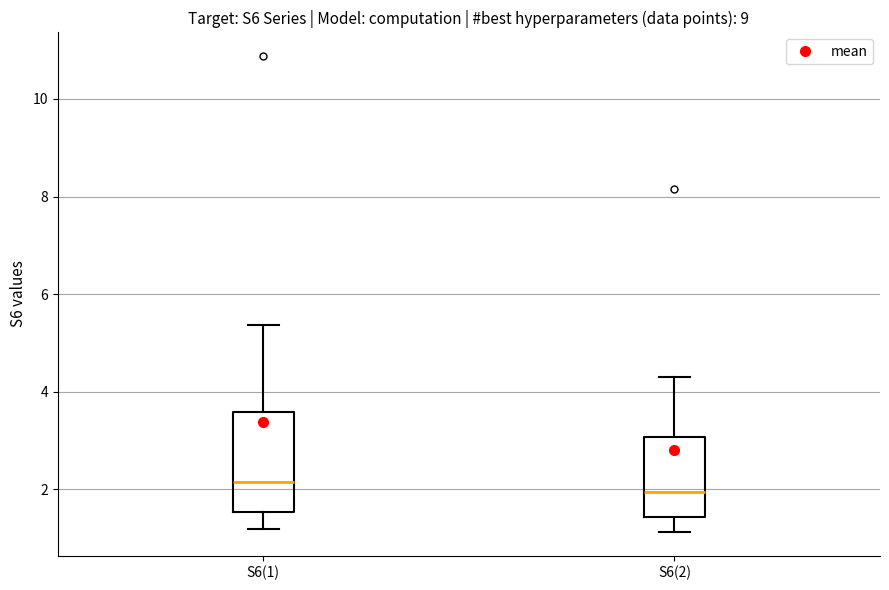

Where does the lower whisker of the box for S6(1) end on the y-axis? The values are not printed on the chart, so give them approximately, as read against the axis.

1.2